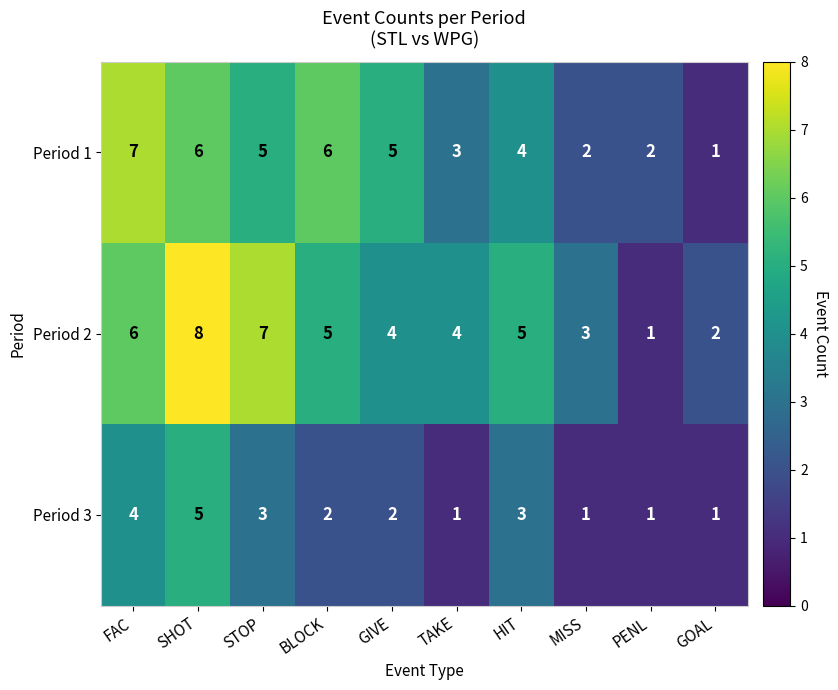

What is the greatest value displayed?

8